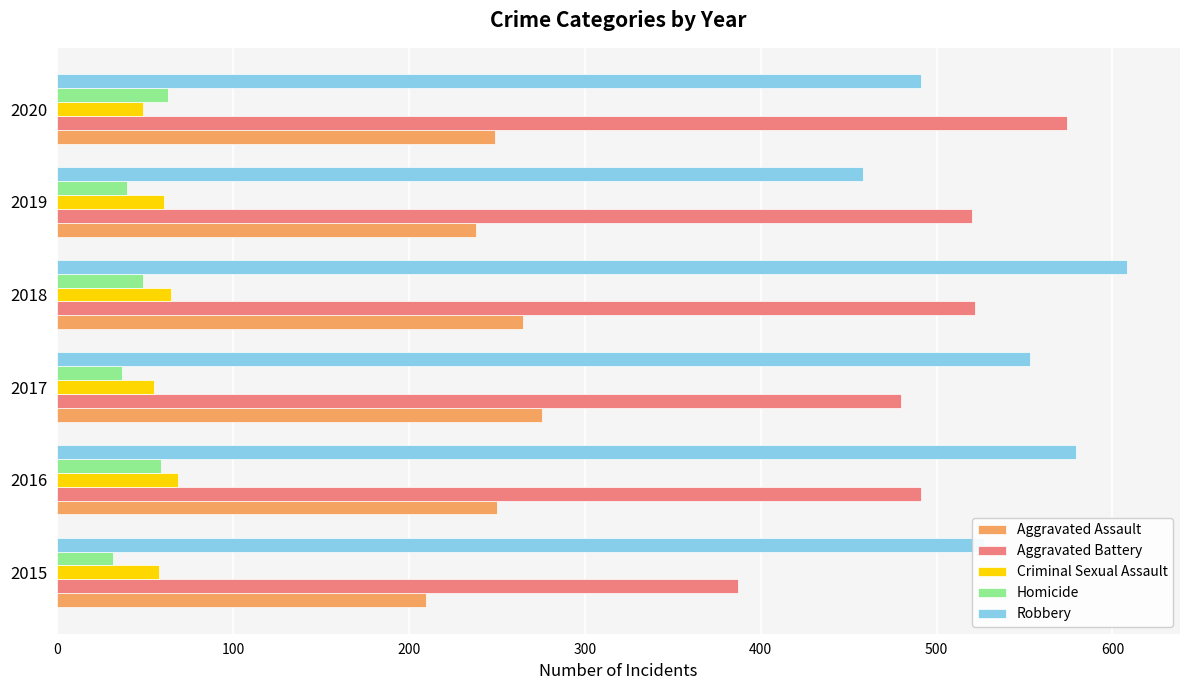

Is the value of Homicide at 2016 greater than the value of Aggravated Assault at 2017?

No